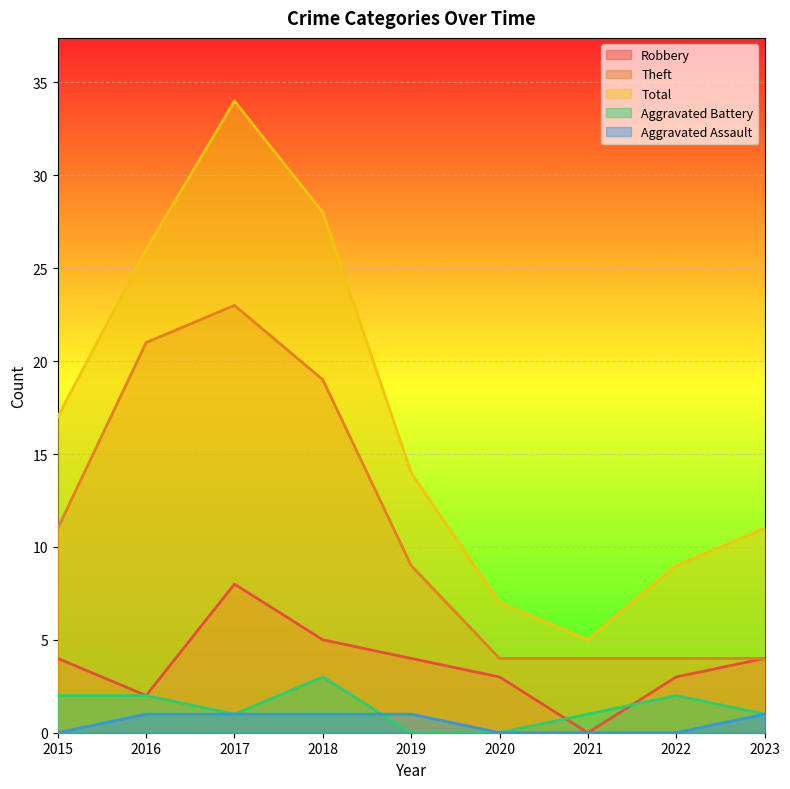

What is the sum of the Aggravated Assault values at 2016 and 2017?

2